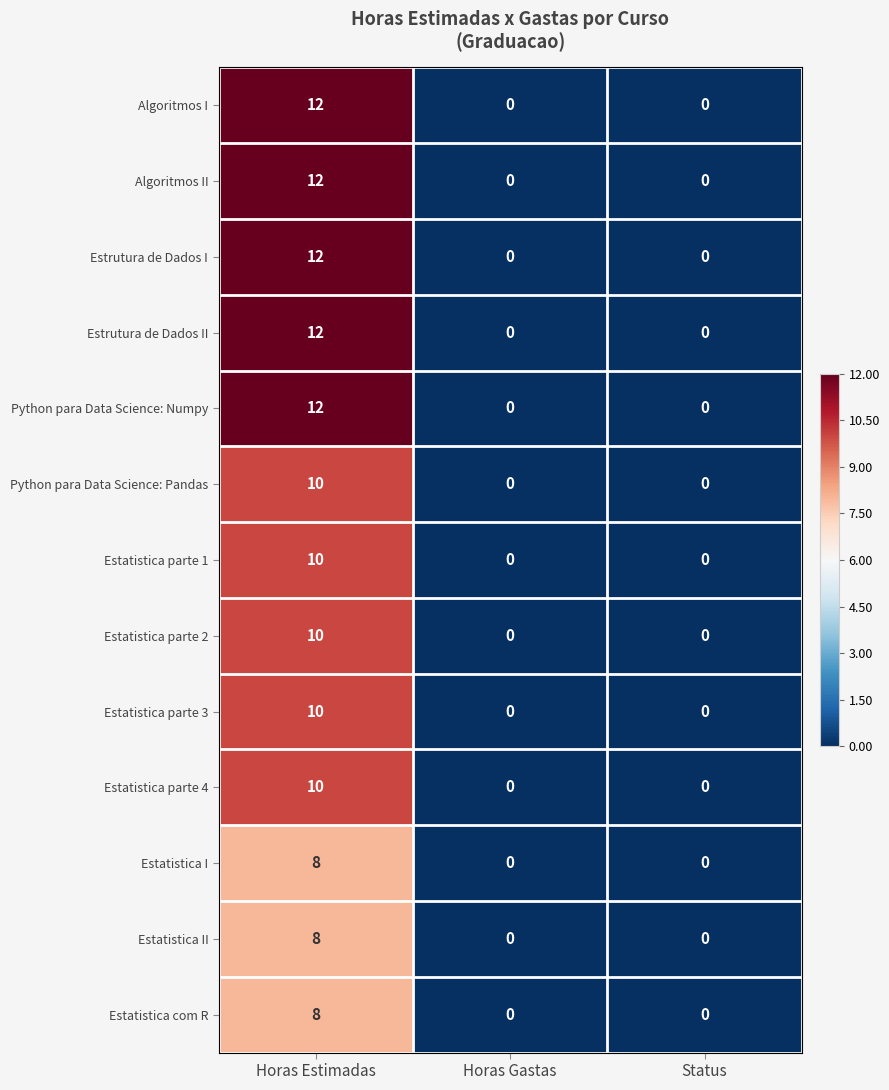

True or false: Estatistica com R has a value of 8 at Horas Estimadas.

True